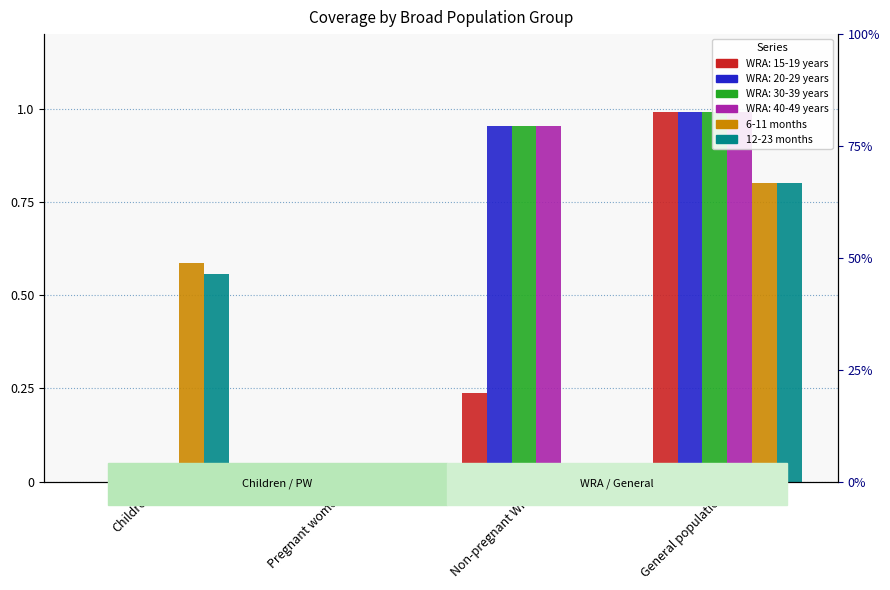

What is the average value of the 6-11 months series?

0.3